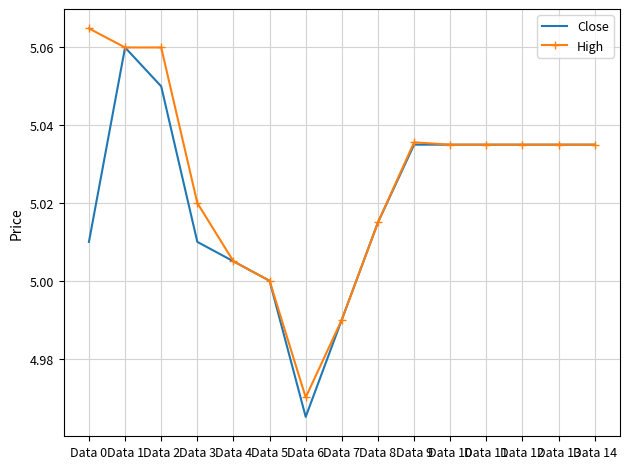

At which category does the chart reach its minimum across all series?

Data 6